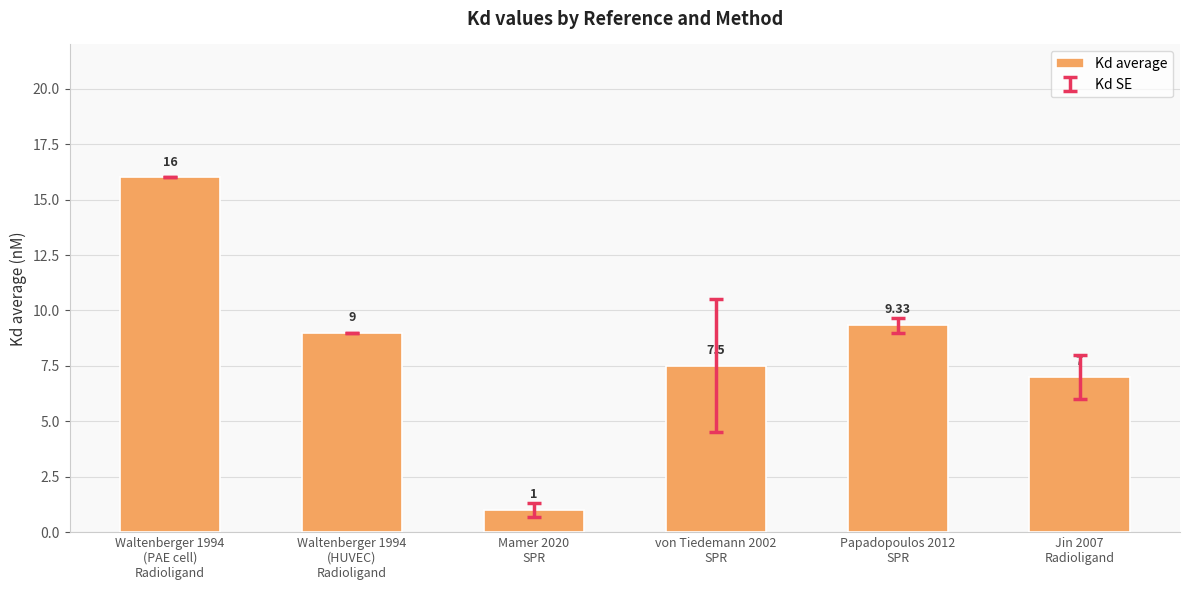

Reading right to left, list all the values displayed in this chart.

Jin 2007
Radioligand=7.0	Papadopoulos 2012
SPR=9.3	von Tiedemann 2002
SPR=7.5	Mamer 2020
SPR=1.0	Waltenberger 1994
(HUVEC)
Radioligand=9.0	Waltenberger 1994
(PAE cell)
Radioligand=16.0